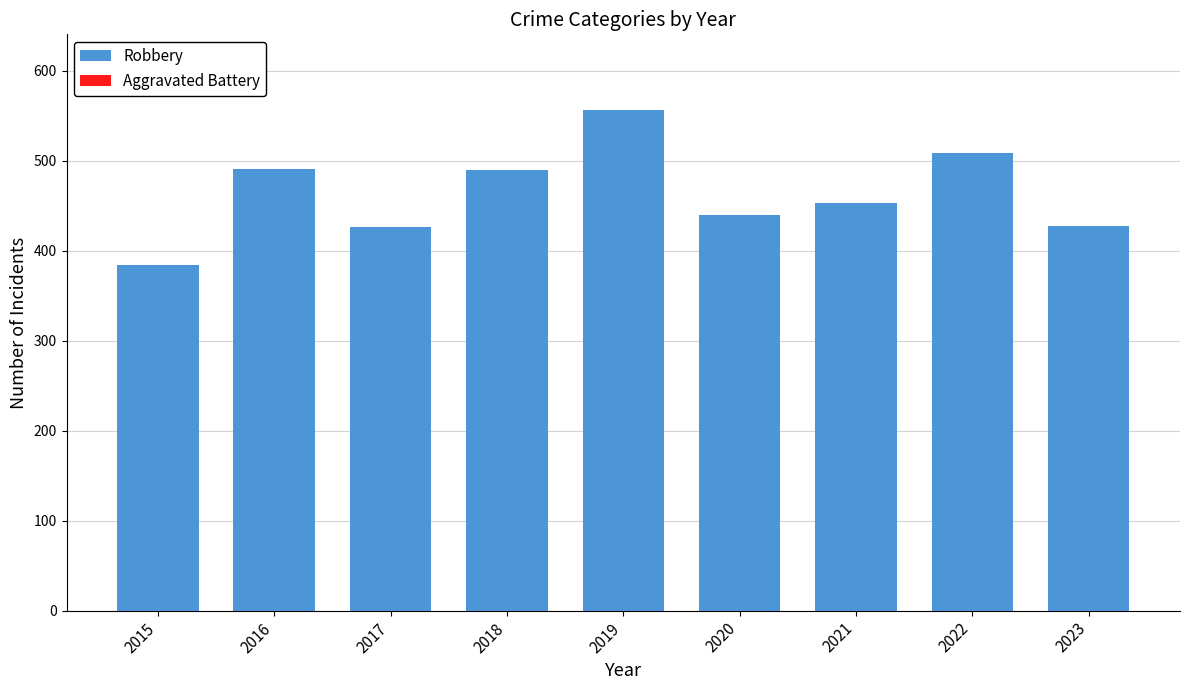

Which category has the lowest value in the Robbery series?

2015